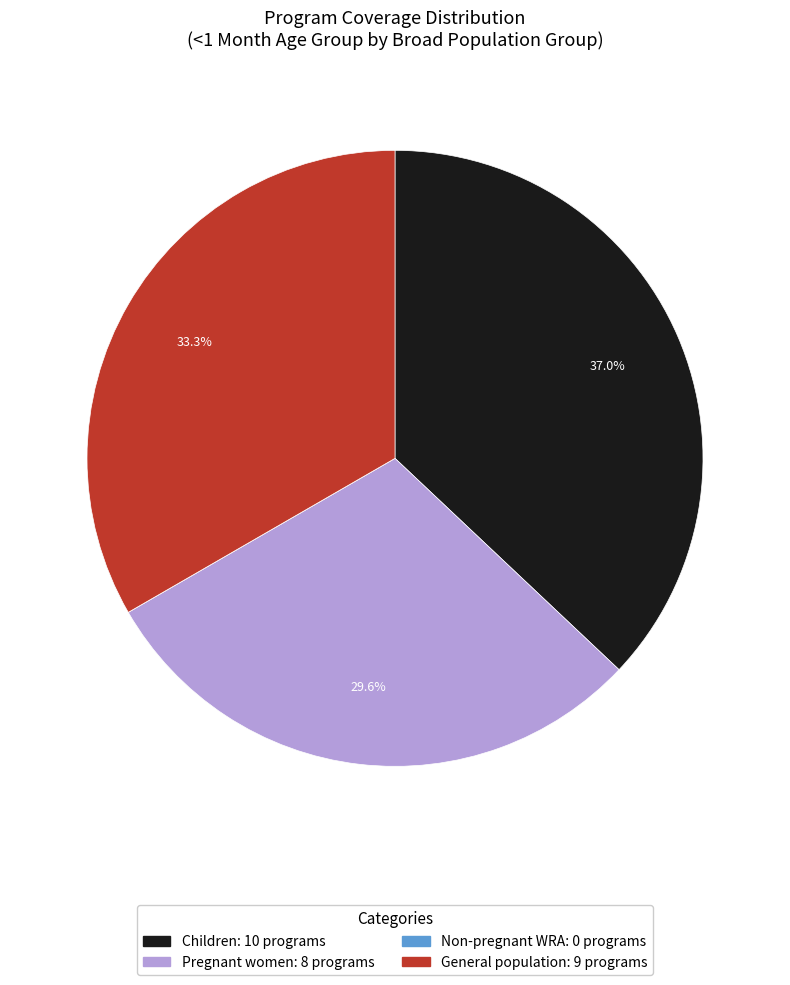

Does any single category account for the majority?

No